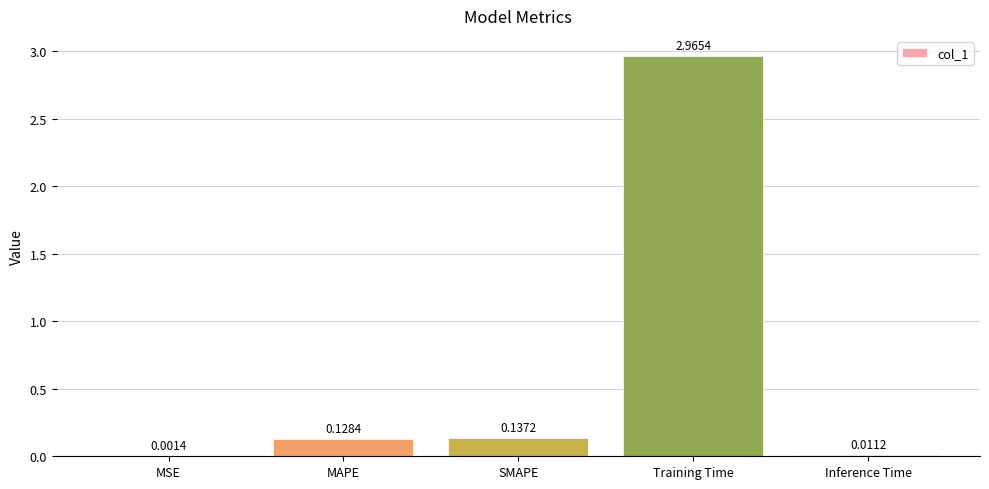

Which has a higher value, SMAPE or Inference Time?

SMAPE